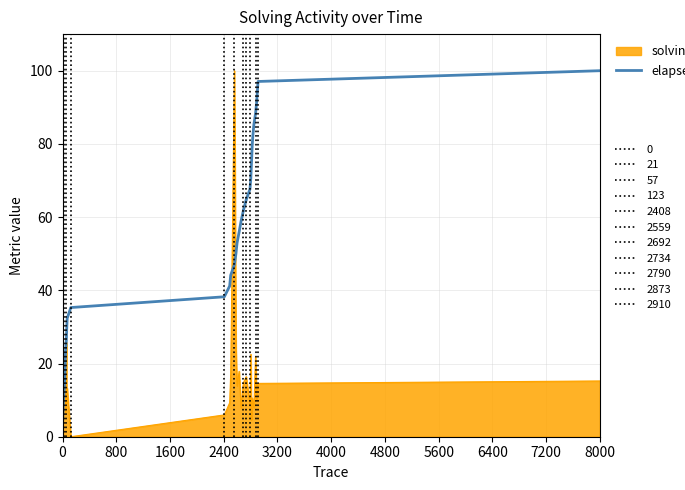

What is the greatest value displayed?

100.0